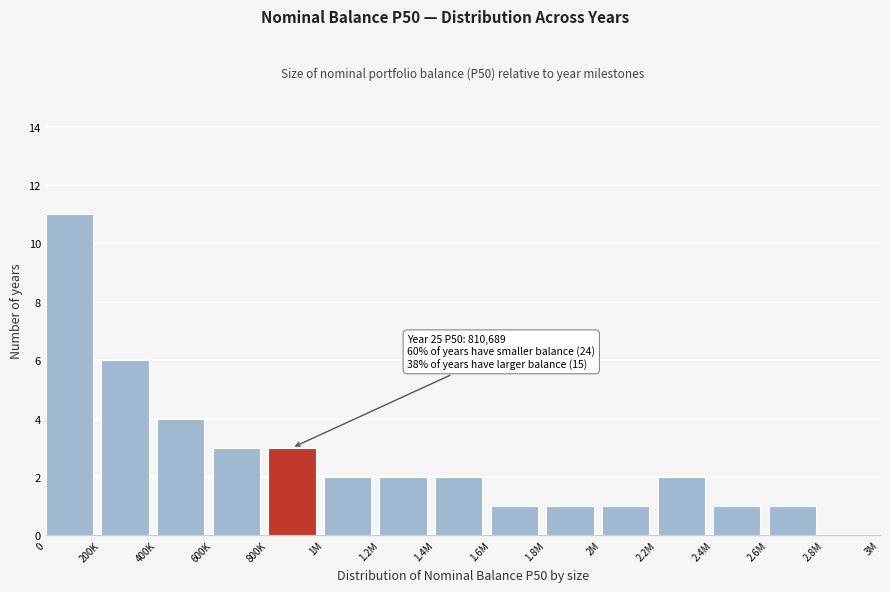

Reading left to right, what are all the values shown in this chart?

0=11	200K=6	400K=4	600K=3	800K=3	1M=2	1.2M=2	1.4M=2	1.6M=1	1.8M=1	2M=1	2.2M=2	2.4M=1	2.6M=1	2.8M=0